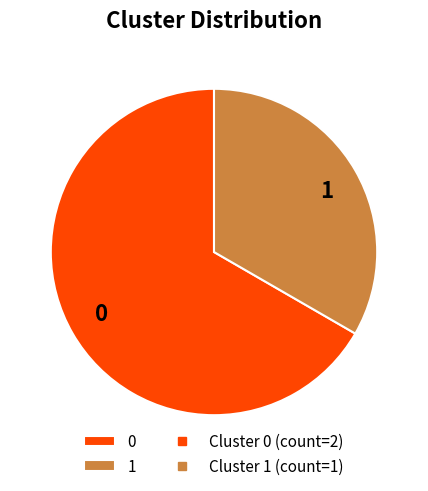

Is 0 the majority of the pie?

Yes